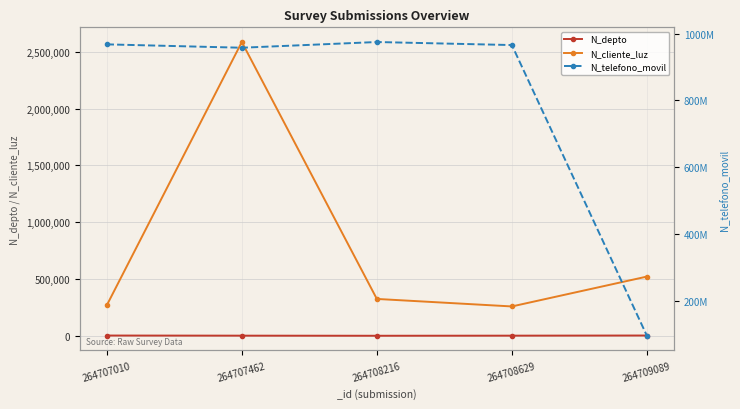

Reading right to left, what are all the values shown in this chart?

N_depto: 264709089=2800	264708629=1523	264708216=630	264707462=1508	264707010=2608
N_cliente_luz: 264709089=521566	264708629=258663	264708216=324732	264707462=2586314	264707010=268734
N_telefono_movil: 264709089=94564654	264708629=965423133	264708216=974523233	264707462=957412235	264707010=967500475